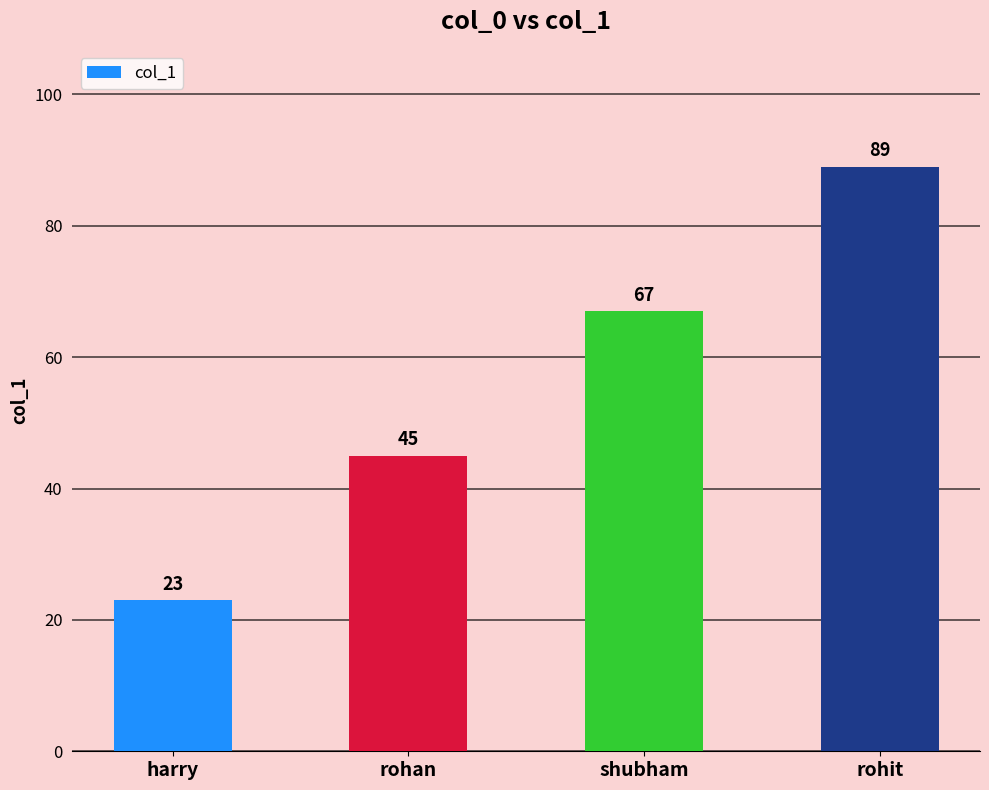

Reading right to left, transcribe all the data shown in this chart.

rohit=89	shubham=67	rohan=45	harry=23